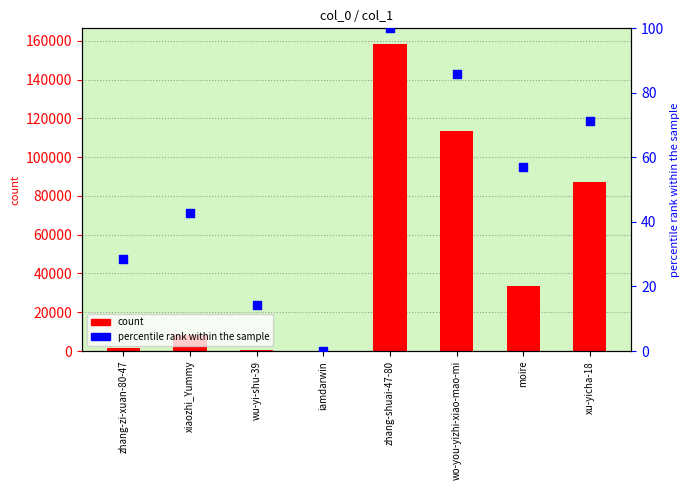

Which series contains the lowest Y value?

percentile rank within the sample